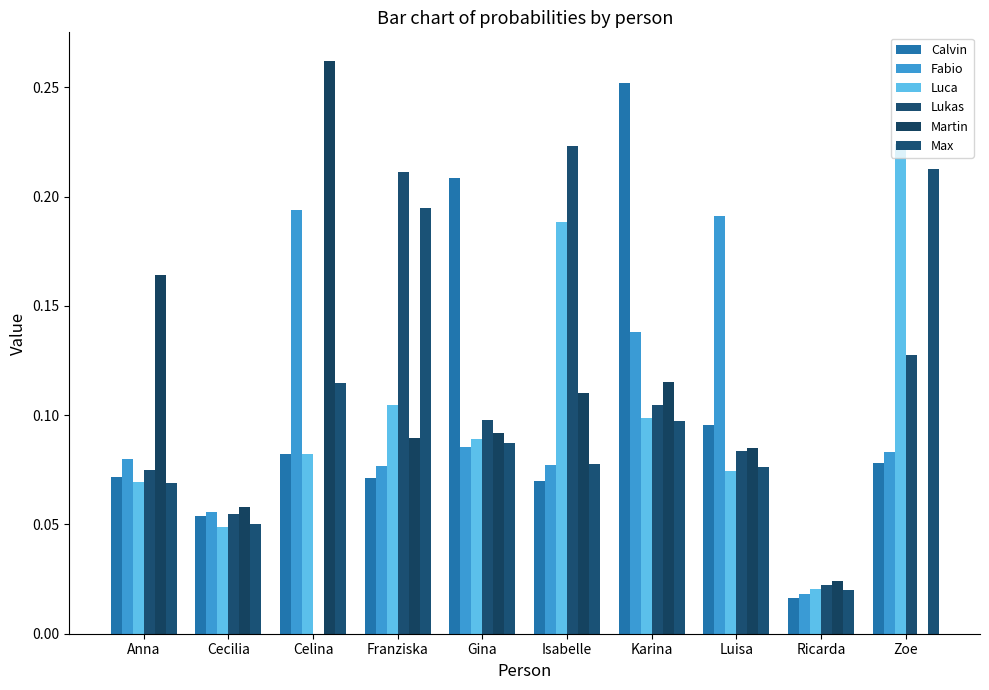

Reading right to left, what are all the values shown in this chart?

Calvin: Zoe=0.1	Ricarda=0.0	Luisa=0.1	Karina=0.3	Isabelle=0.1	Gina=0.2	Franziska=0.1	Celina=0.1	Cecilia=0.1	Anna=0.1
Fabio: Zoe=0.1	Ricarda=0.0	Luisa=0.2	Karina=0.1	Isabelle=0.1	Gina=0.1	Franziska=0.1	Celina=0.2	Cecilia=0.1	Anna=0.1
Luca: Zoe=0.2	Ricarda=0.0	Luisa=0.1	Karina=0.1	Isabelle=0.2	Gina=0.1	Franziska=0.1	Celina=0.1	Cecilia=0.0	Anna=0.1
Lukas: Zoe=0.1	Ricarda=0.0	Luisa=0.1	Karina=0.1	Isabelle=0.2	Gina=0.1	Franziska=0.2	Celina=0.0	Cecilia=0.1	Anna=0.1
Martin: Zoe=0.0	Ricarda=0.0	Luisa=0.1	Karina=0.1	Isabelle=0.1	Gina=0.1	Franziska=0.1	Celina=0.3	Cecilia=0.1	Anna=0.2
Max: Zoe=0.2	Ricarda=0.0	Luisa=0.1	Karina=0.1	Isabelle=0.1	Gina=0.1	Franziska=0.2	Celina=0.1	Cecilia=0.1	Anna=0.1